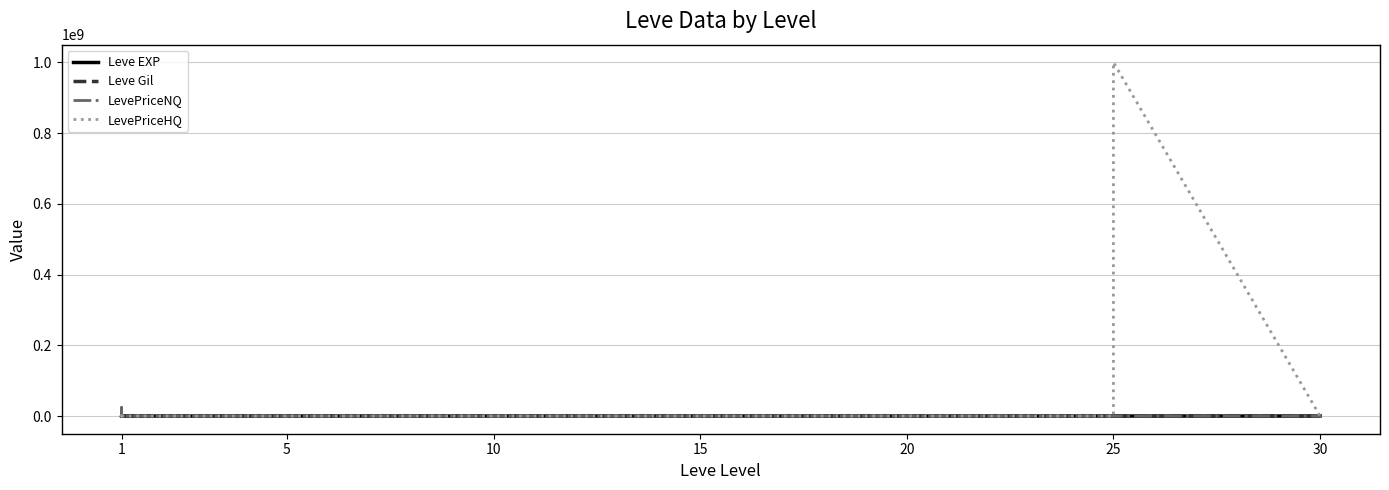

What is the value of the Leve EXP point at the 40th from the left?

57.0